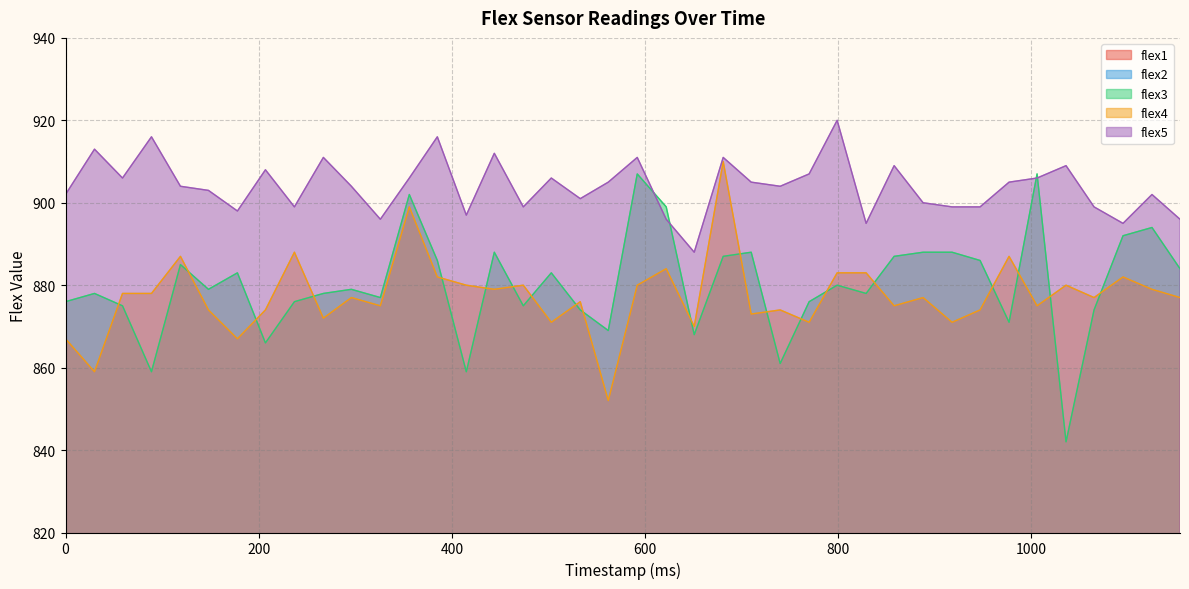

At which category does flex1 reach its first local peak?

59